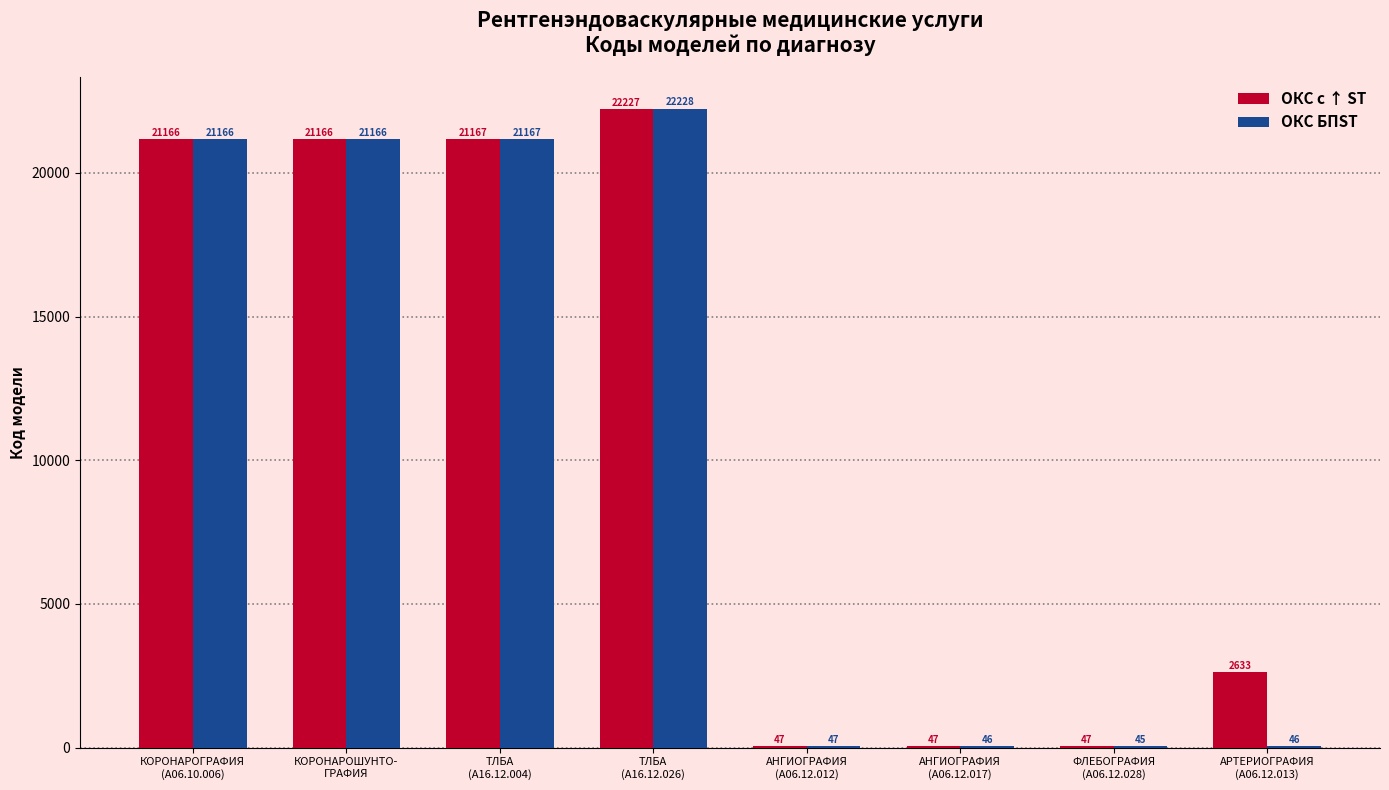

What are all the series names shown in the legend?

ОКС с ↑ ST, ОКС БПST